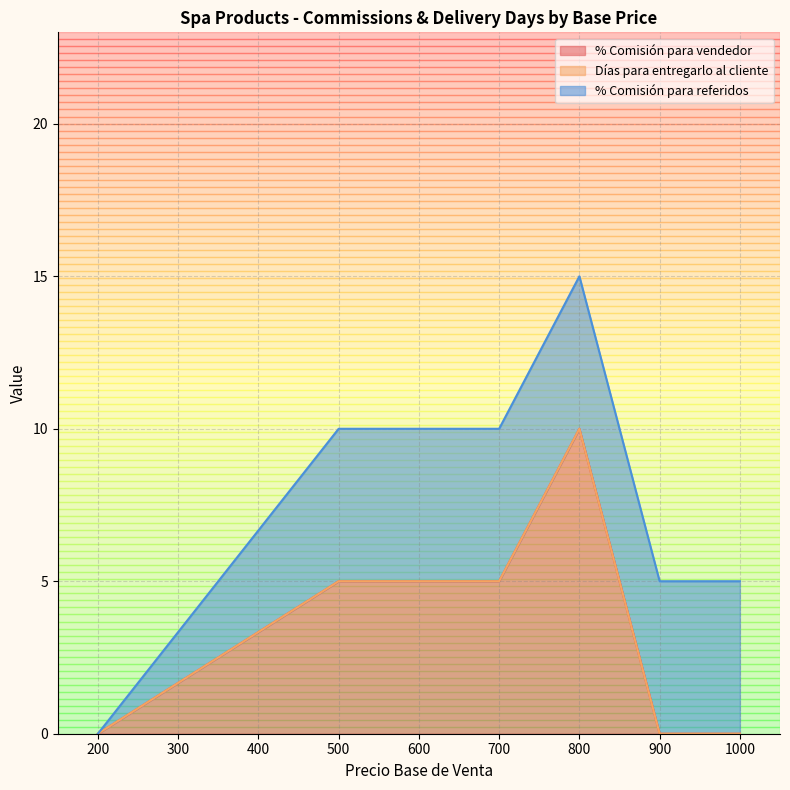

What is the total value across all series at 1000?

5